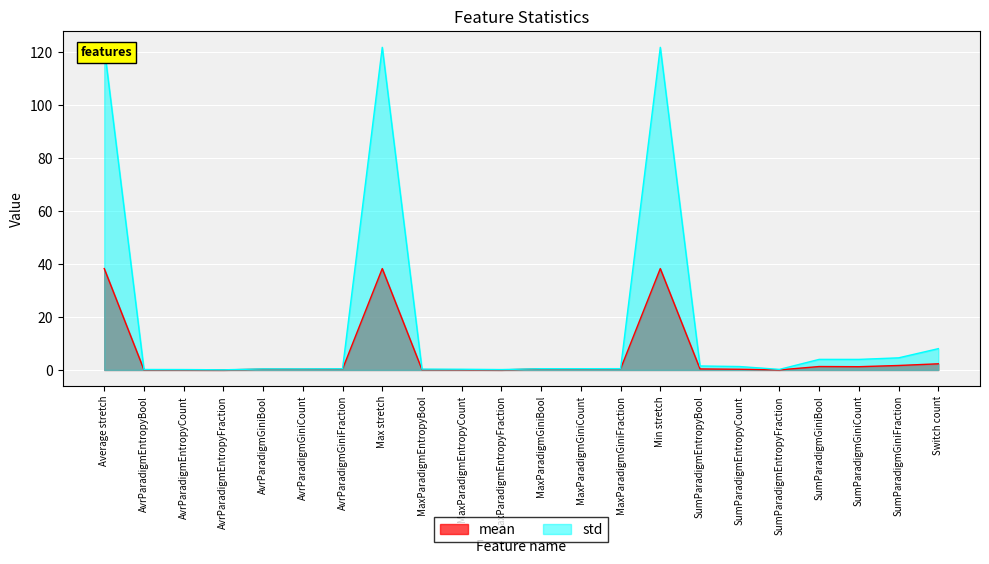

Where is std nearest to the value 60?

Switch count